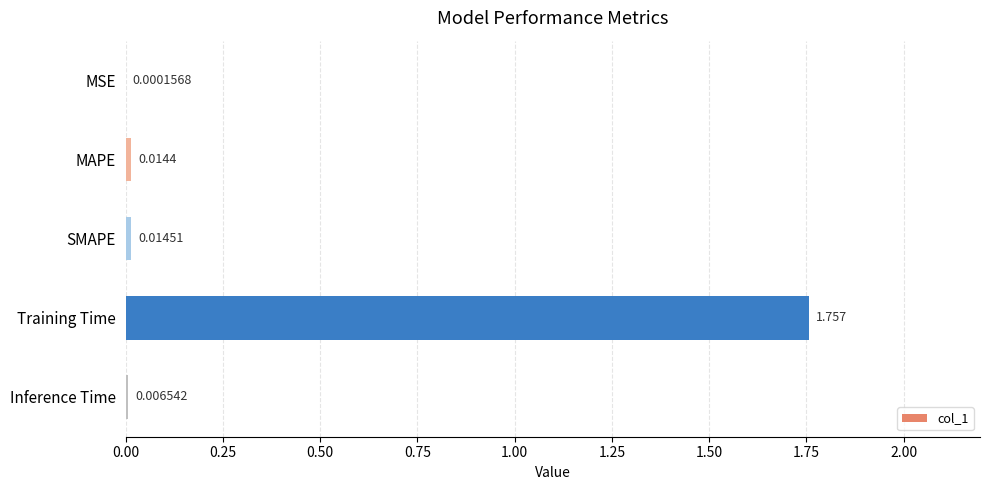

Which category has the highest value across all series?

Training Time